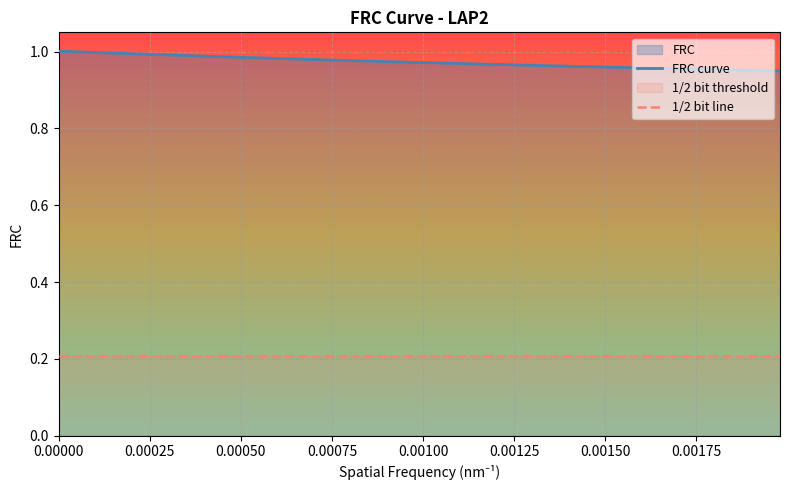

Reading left to right, list all the values displayed in this chart.

FRC curve: 1.0	1.0	1.0	1.0	1.0	1.0	1.0	1.0	1.0	1.0	1.0	1.0	1.0	1.0	1.0	1.0	1.0	1.0	1.0	1.0	1.0	1.0	1.0	1.0	1.0	1.0	1.0	1.0	1.0	1.0	1.0	1.0	1.0	1.0	1.0	1.0	1.0	0.9
1/2 bit line: 0.2	0.2	0.2	0.2	0.2	0.2	0.2	0.2	0.2	0.2	0.2	0.2	0.2	0.2	0.2	0.2	0.2	0.2	0.2	0.2	0.2	0.2	0.2	0.2	0.2	0.2	0.2	0.2	0.2	0.2	0.2	0.2	0.2	0.2	0.2	0.2	0.2	0.2